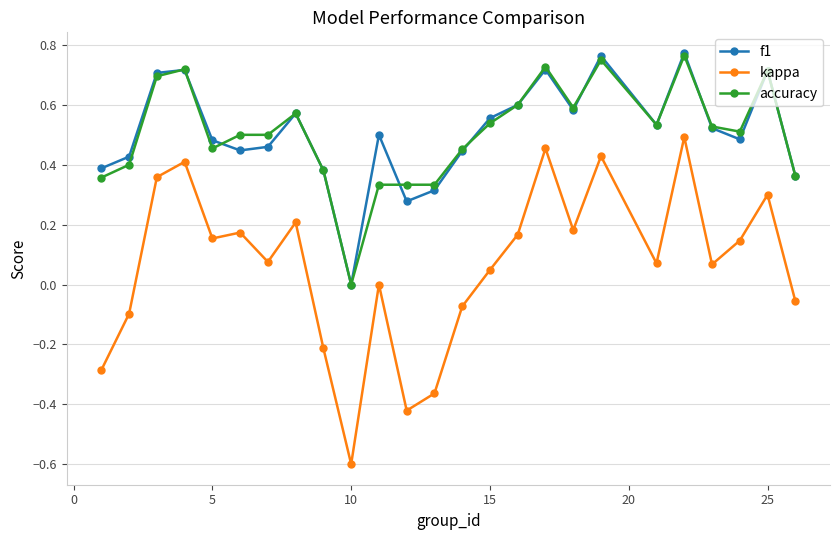

Is this an area chart (filled region under the line)?

No